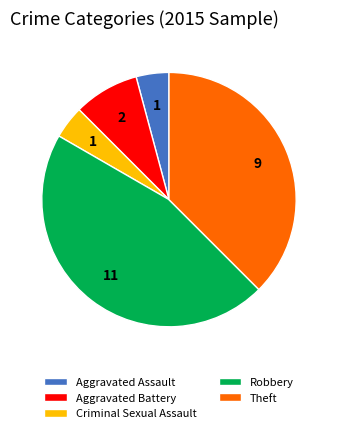

Does Robbery represent more than half of the total?

No